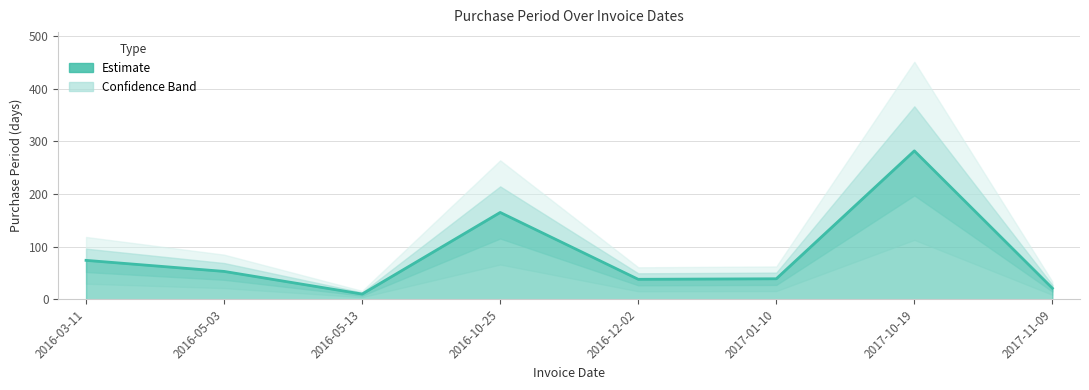

What position from the left is 2016-05-03?

2